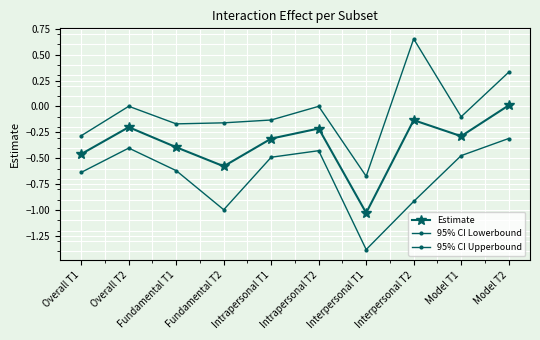

True or false: 95% CI Lowerbound has more than 0 interior local peaks.

True